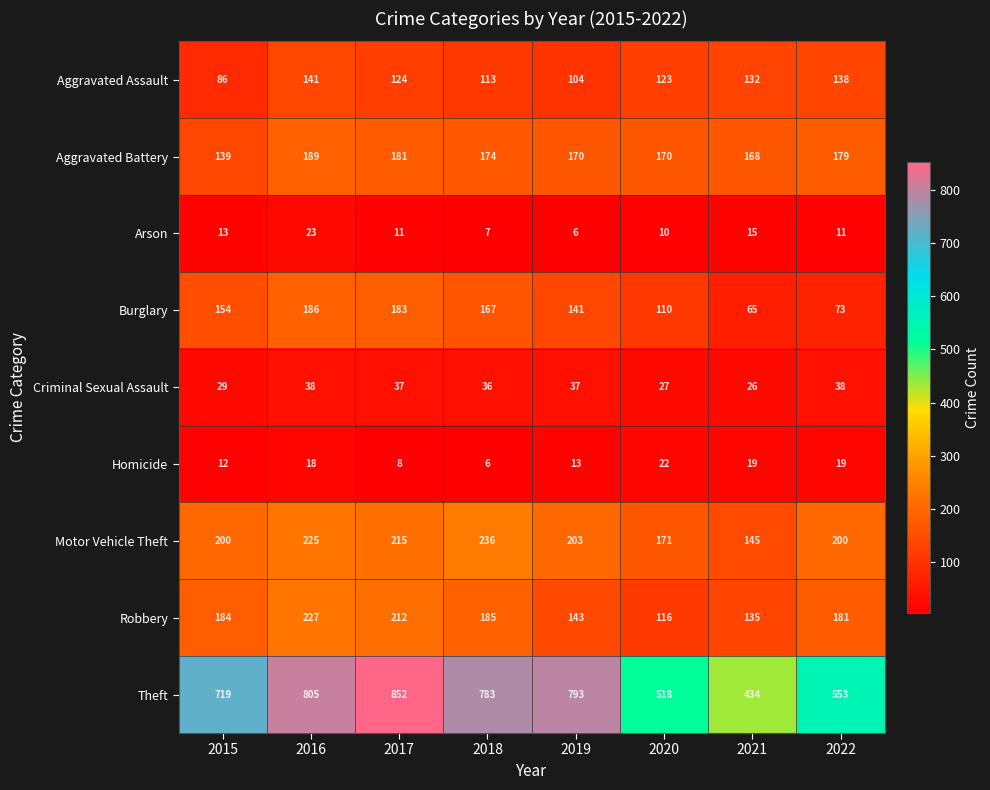

What is the approximate value of Aggravated Battery at 2017, to the nearest 5?

180